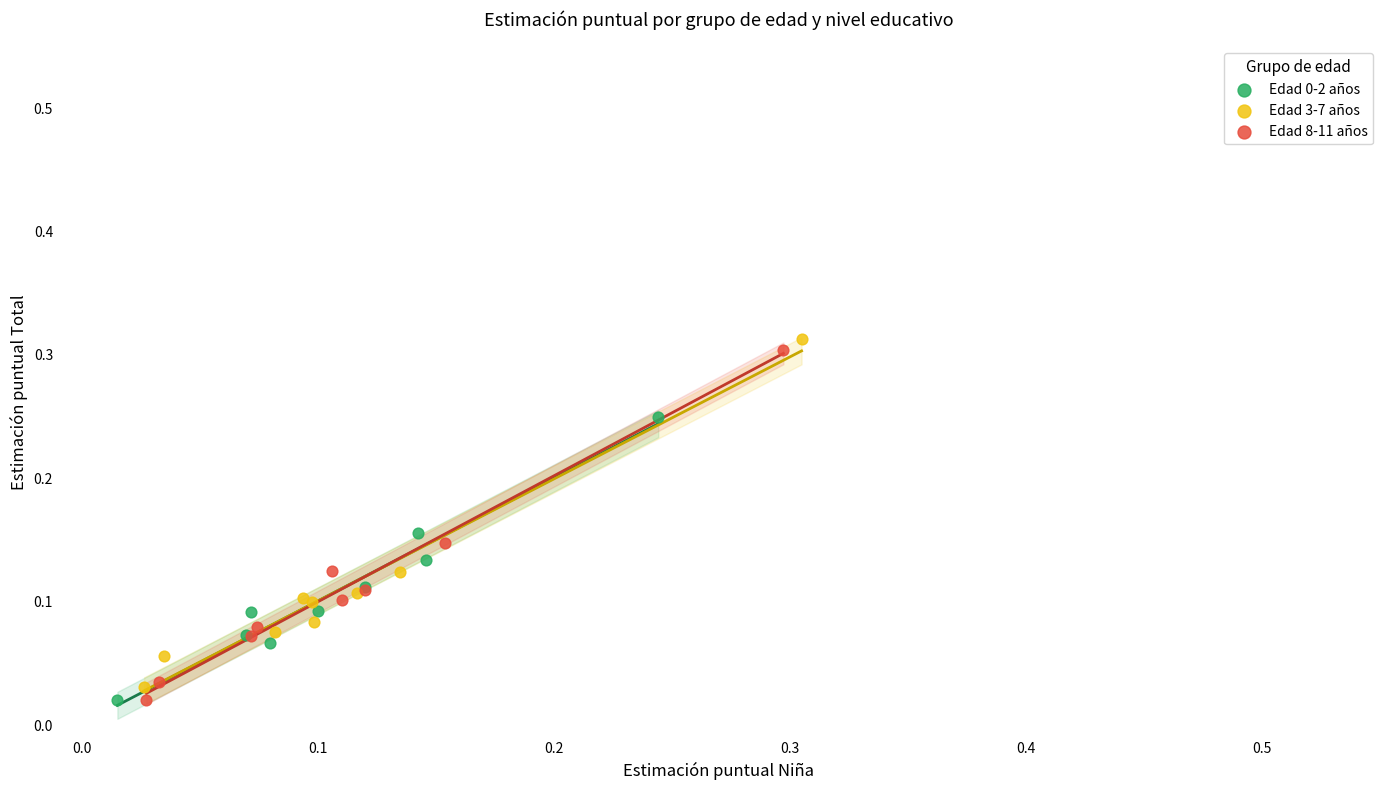

Which series has the largest Y range (max minus min)?

Edad 8-11 años